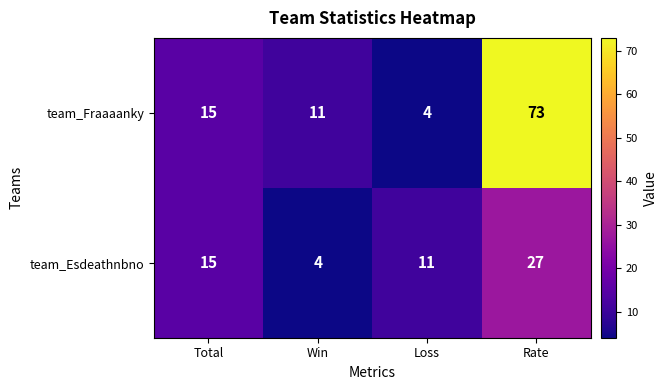

The value of team_Esdeathnbno at Total is 23. True or false?

False